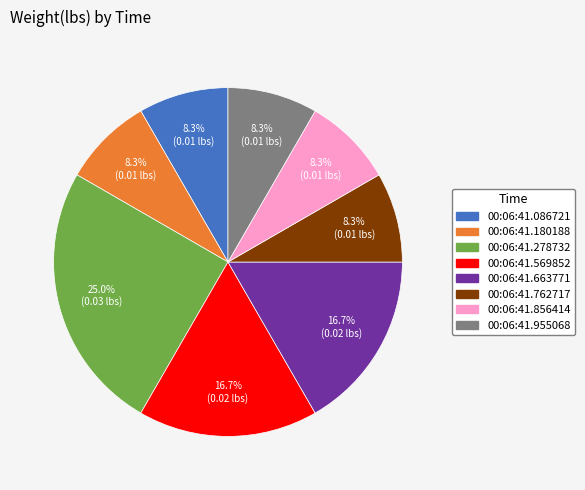

Is it true that 00:06:41.955068 is 17% of the pie?

False